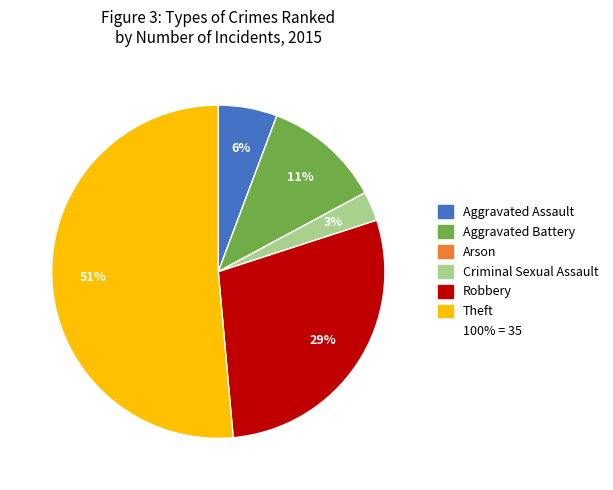

Does any single category account for the majority?

Yes